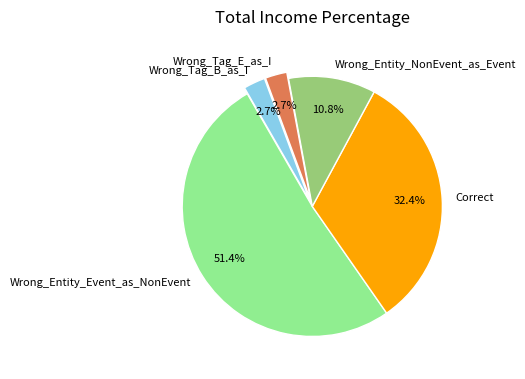

What is the total percentage of Wrong_Entity_Event_as_NonEvent and Wrong_Tag_B_as_I?

54.1%